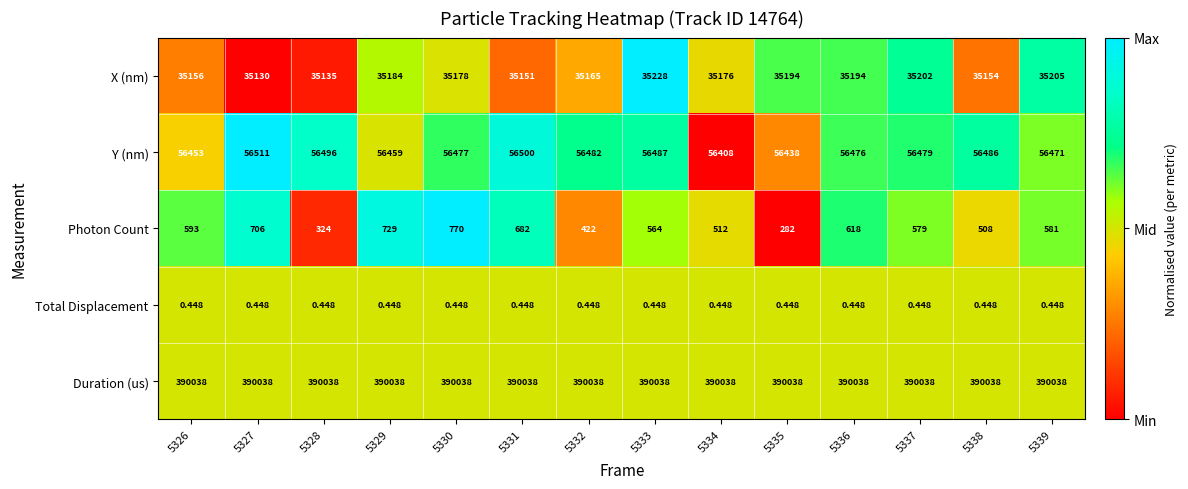

Which series has the largest total across all categories?

Duration (us)